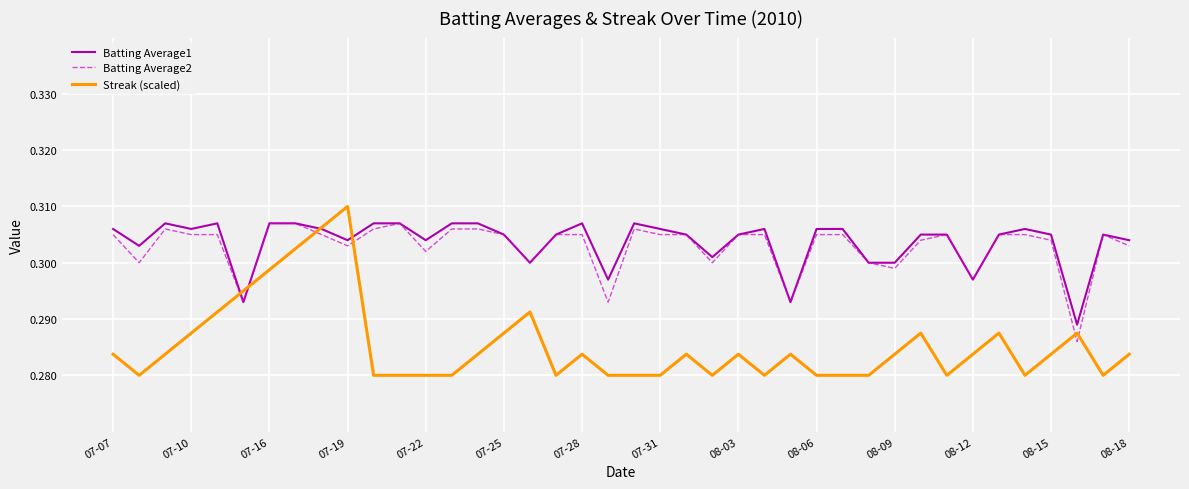

True or false: Batting Average2 has more than 2 interior local peaks.

True